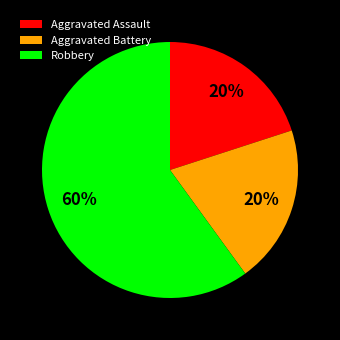

Approximately how many times larger is the value at Aggravated Battery compared to Robbery?

0.3